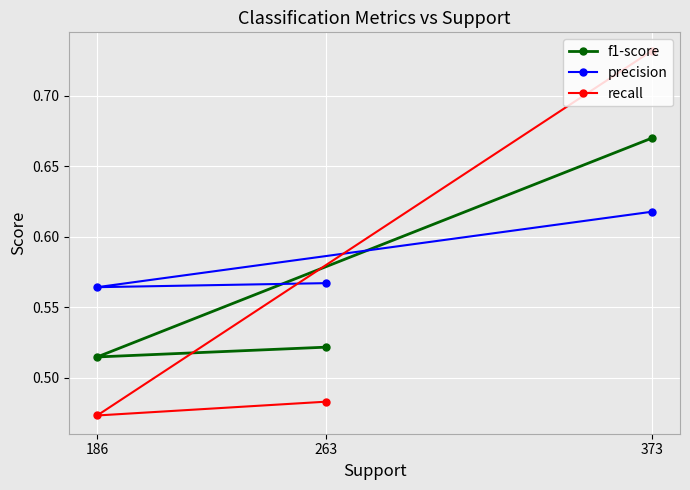

What is the sum of the f1-score values at 186 and 373?

1.2